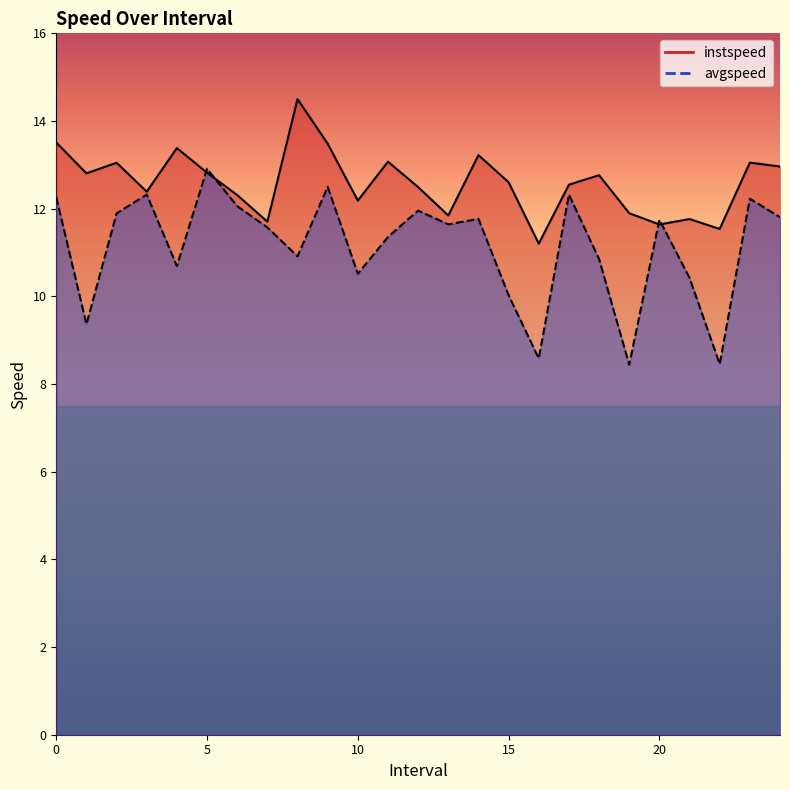

Rank the series by their maximum value, from highest to lowest.

instspeed, avgspeed